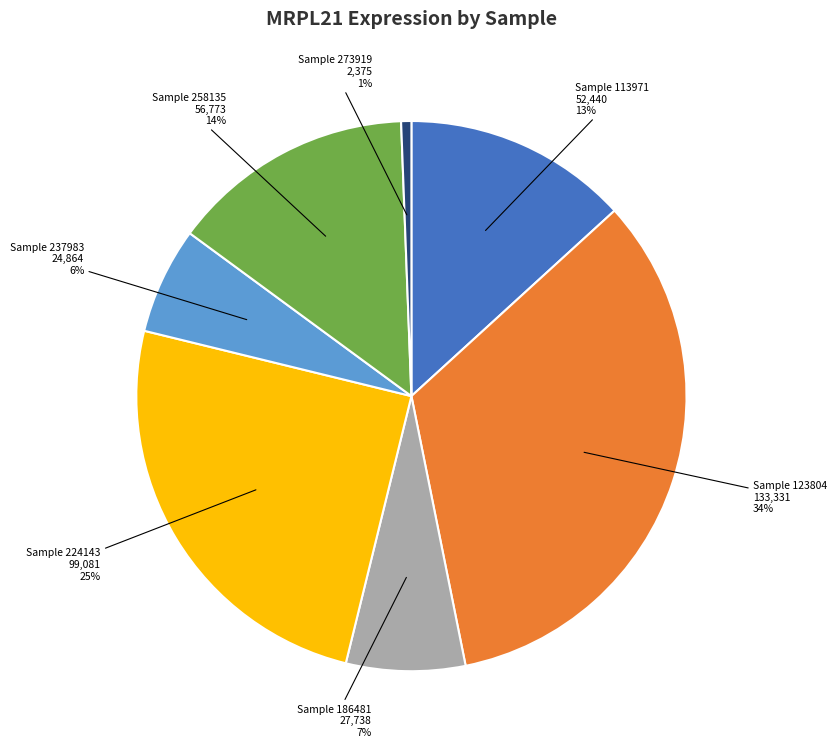

Is there a majority slice in this chart?

No